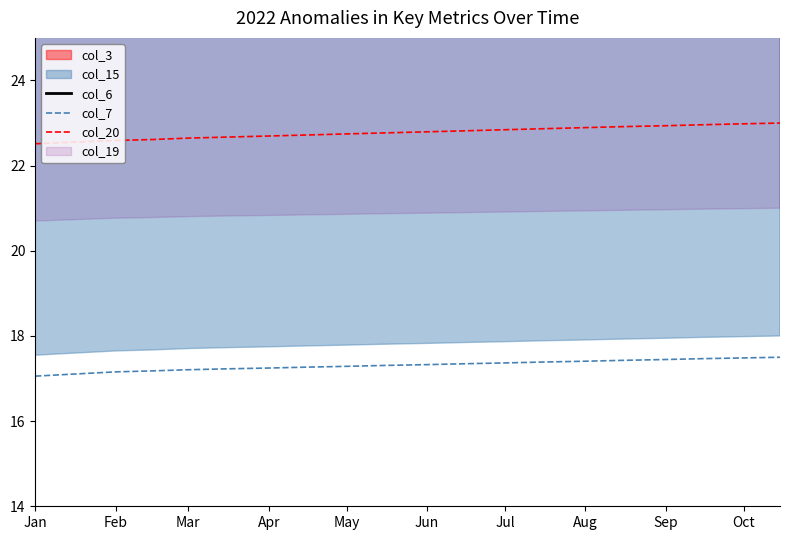

What is the highest value of the col_20 series?

23.0